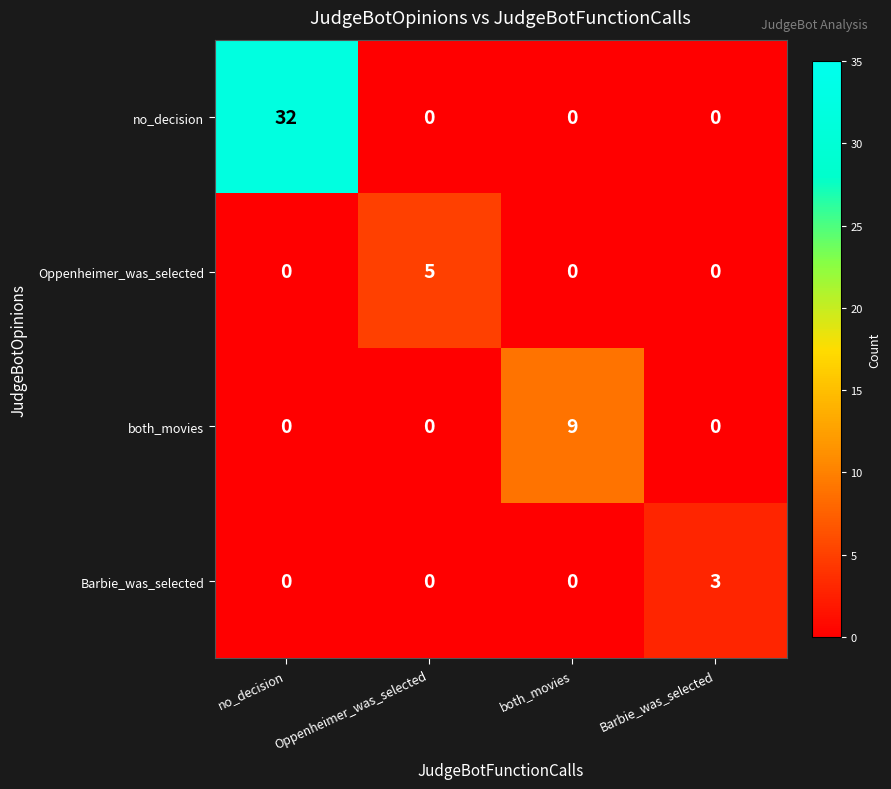

How many both_movies values are between 0 and 9?

4